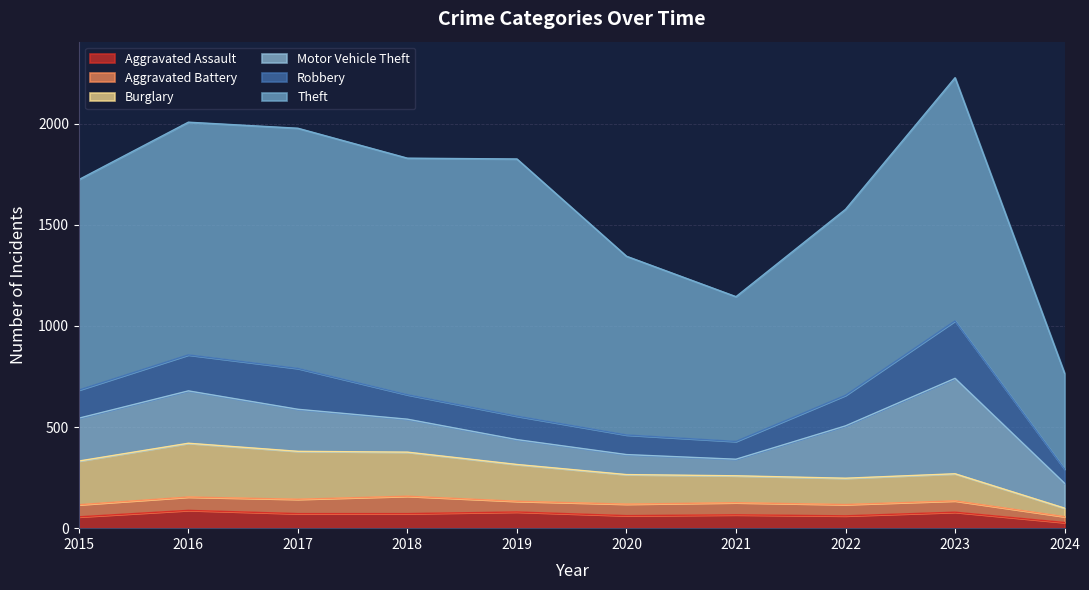

Reading left to right, list all the values displayed in this chart.

Aggravated Assault: 2015=56	2016=88	2017=72	2018=72	2019=80	2020=62	2021=66	2022=61	2023=79	2024=28
Aggravated Battery: 2015=60	2016=66	2017=71	2018=86	2019=53	2020=57	2021=60	2022=56	2023=56	2024=29
Burglary: 2015=216	2016=266	2017=237	2018=218	2019=182	2020=146	2021=133	2022=130	2023=134	2024=42
Motor Vehicle Theft: 2015=212	2016=259	2017=208	2018=163	2019=123	2020=99	2021=82	2022=259	2023=472	2024=123
Robbery: 2015=139	2016=178	2017=202	2018=121	2019=116	2020=97	2021=88	2022=151	2023=284	2024=70
Theft: 2015=1041	2016=1151	2017=1188	2018=1170	2019=1272	2020=884	2021=716	2022=920	2023=1203	2024=474